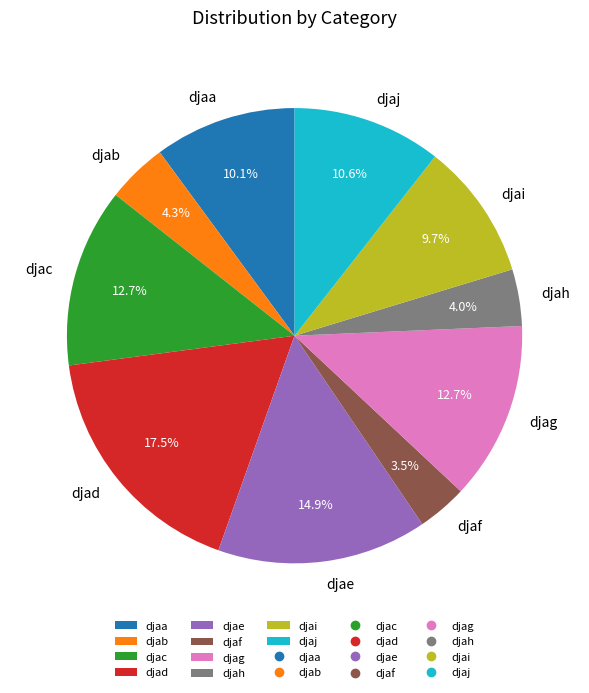

What is the ratio of the value at djad to the value at djae?

1.2